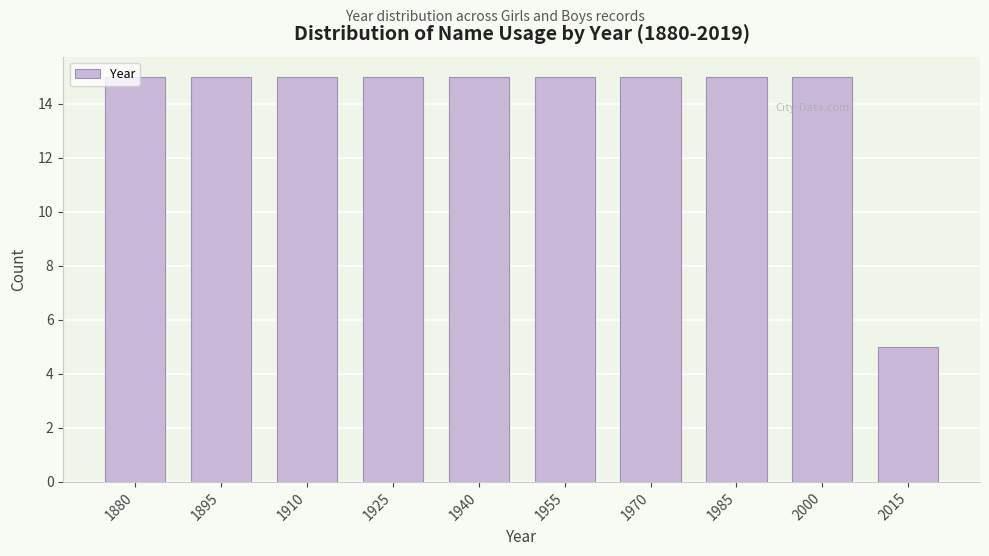

Which category has the lowest value across all series?

2015